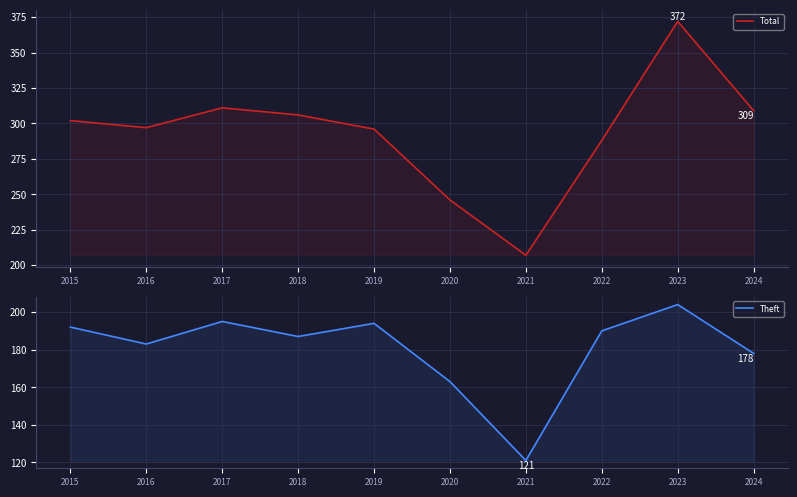

What is the minimum value shown in the chart?

121